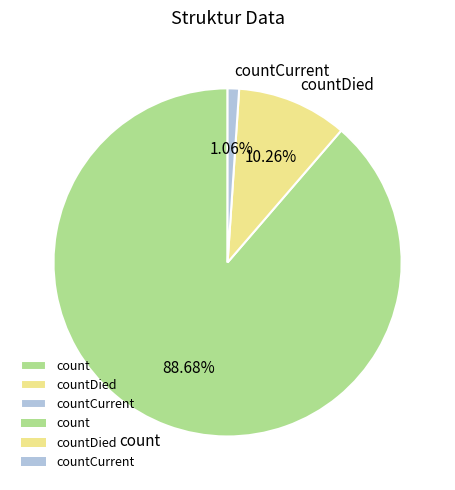

What percentage is the count slice, to the nearest percent?

89%